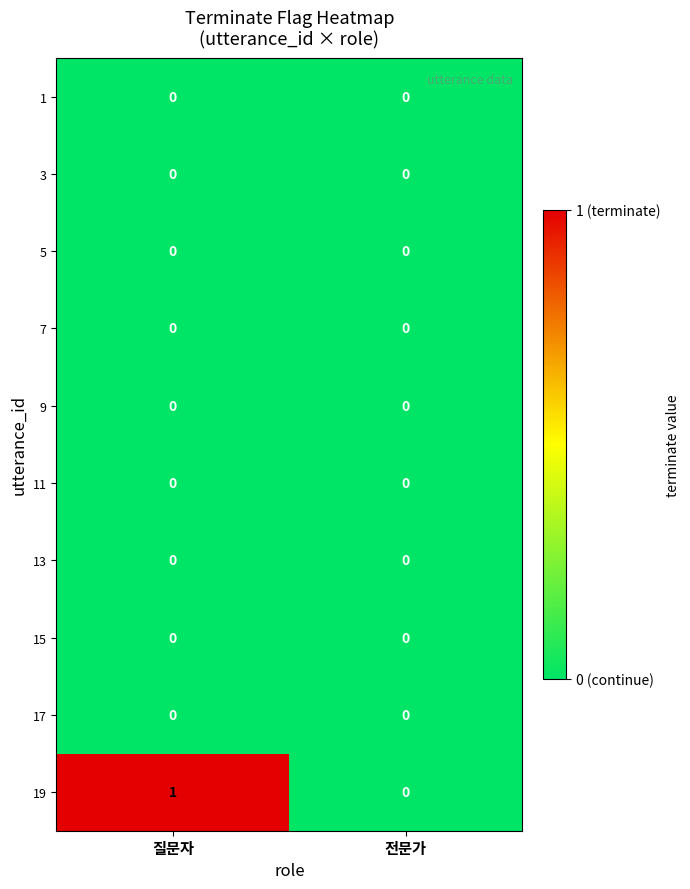

At which label is 19 closest to 0?

전문가